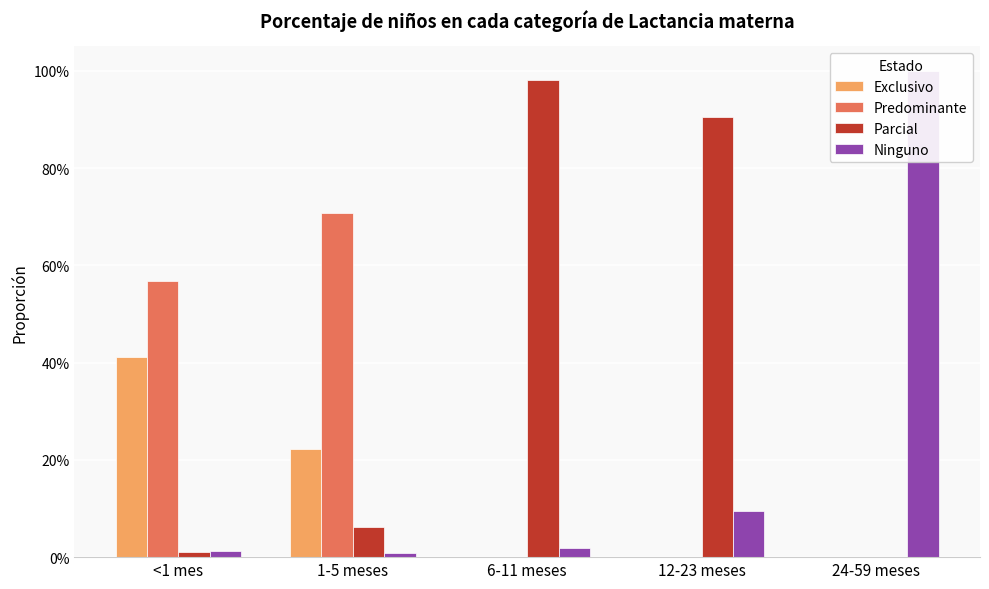

What is the spread (max minus min) of values at 12-23 meses?

0.9